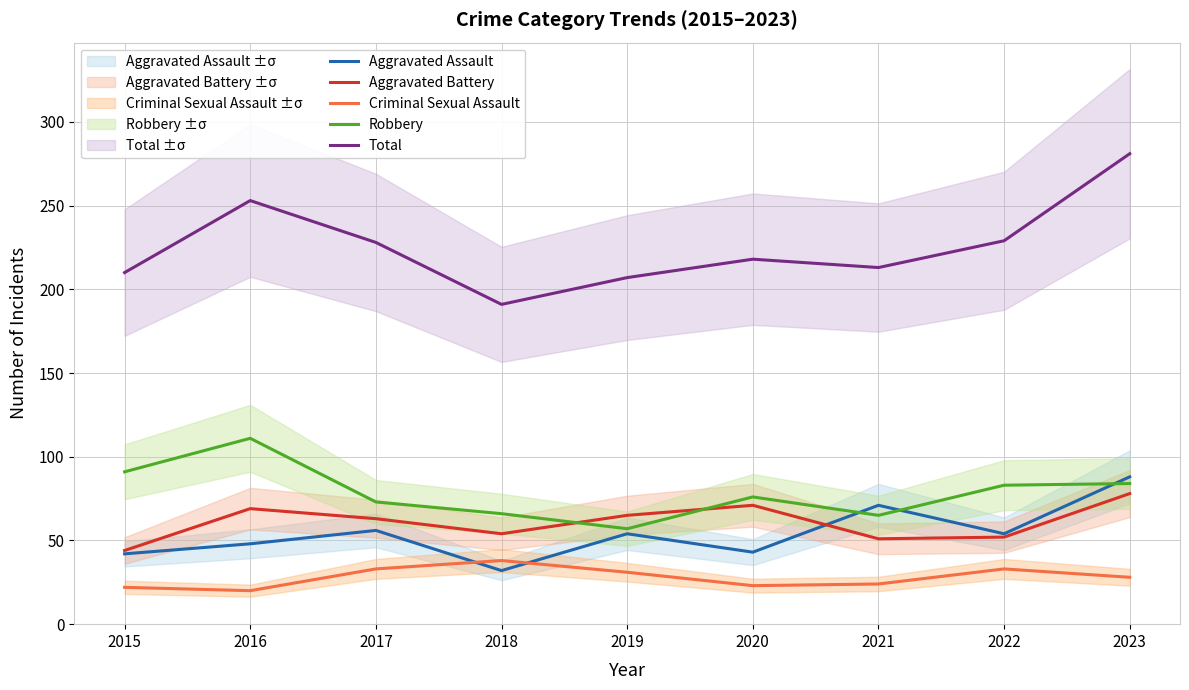

How many values in the Total series are below 218?

4